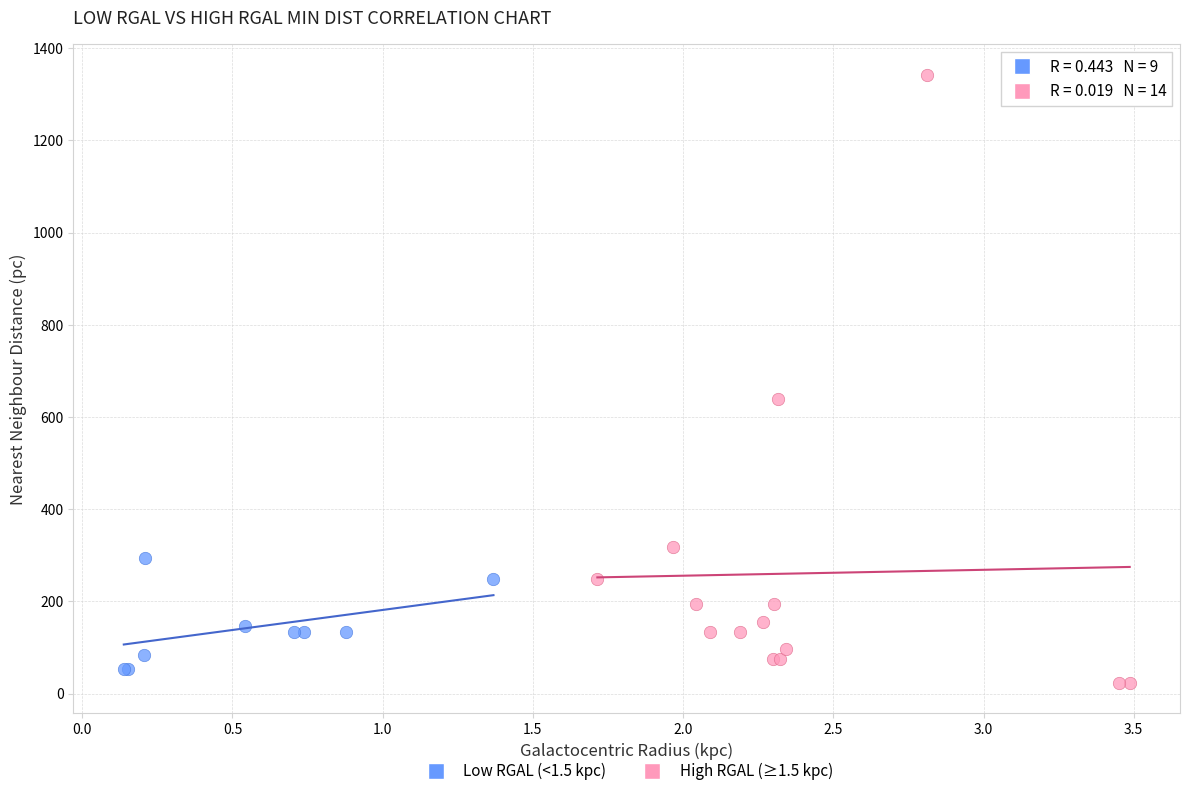

Which series reaches the maximum Y coordinate?

High RGAL (≥1.5 kpc)